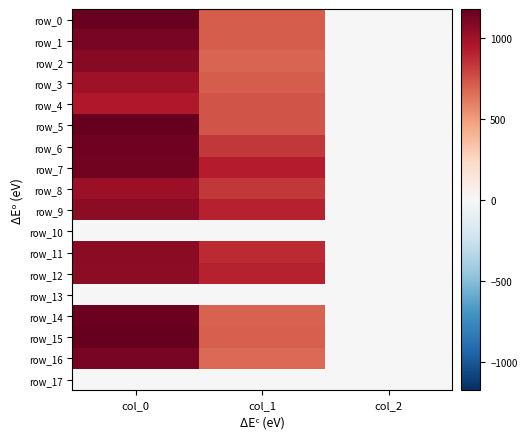

Which series changed the most between col_1 and col_2?

row_7